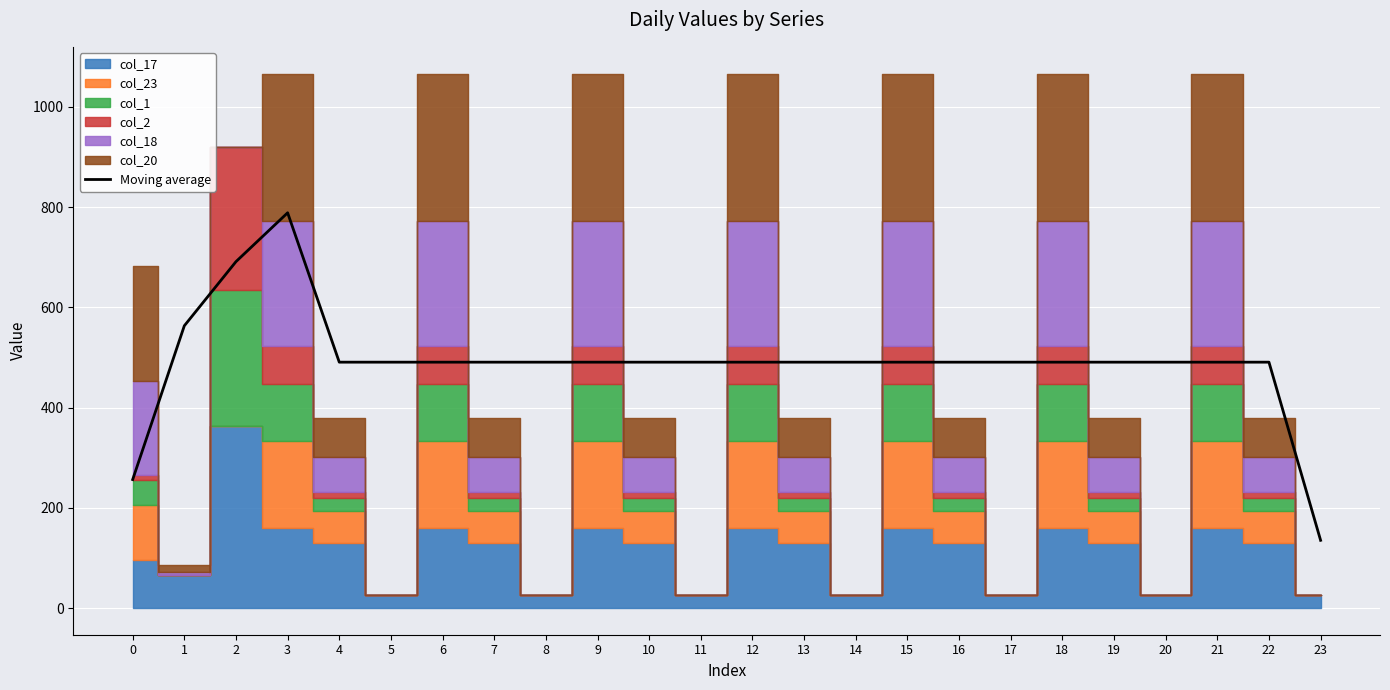

The value of Moving average at 19 is 881.7. True or false?

False